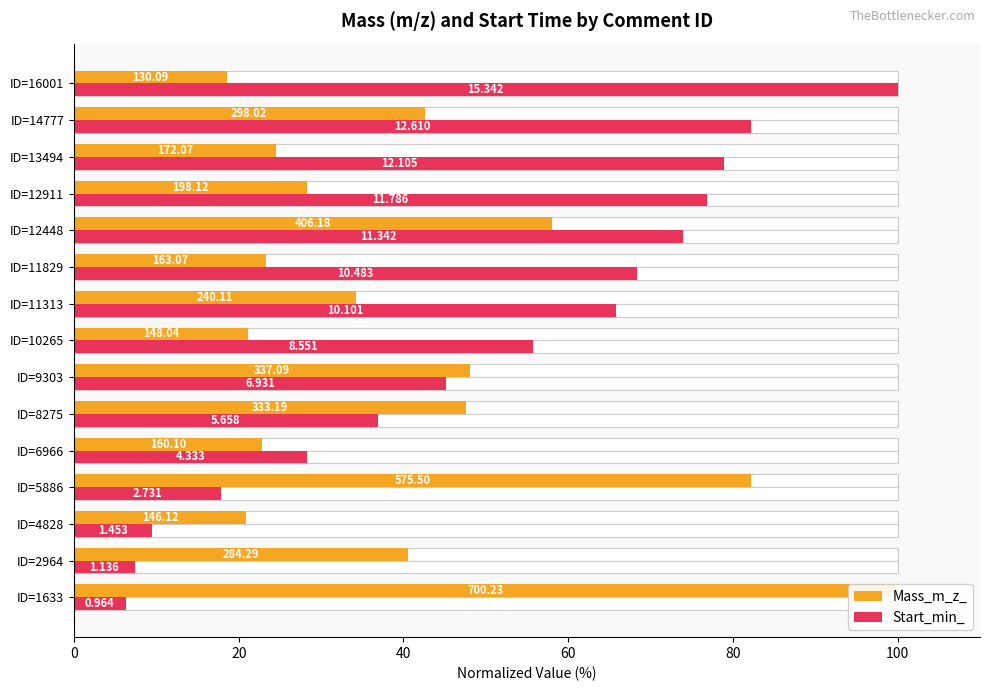

Which series has the largest range (max minus min)?

Start_min_